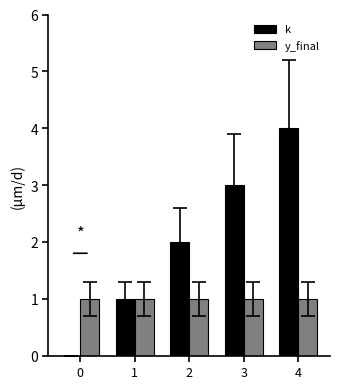

The value of y_final at 2 is 0. True or false?

False